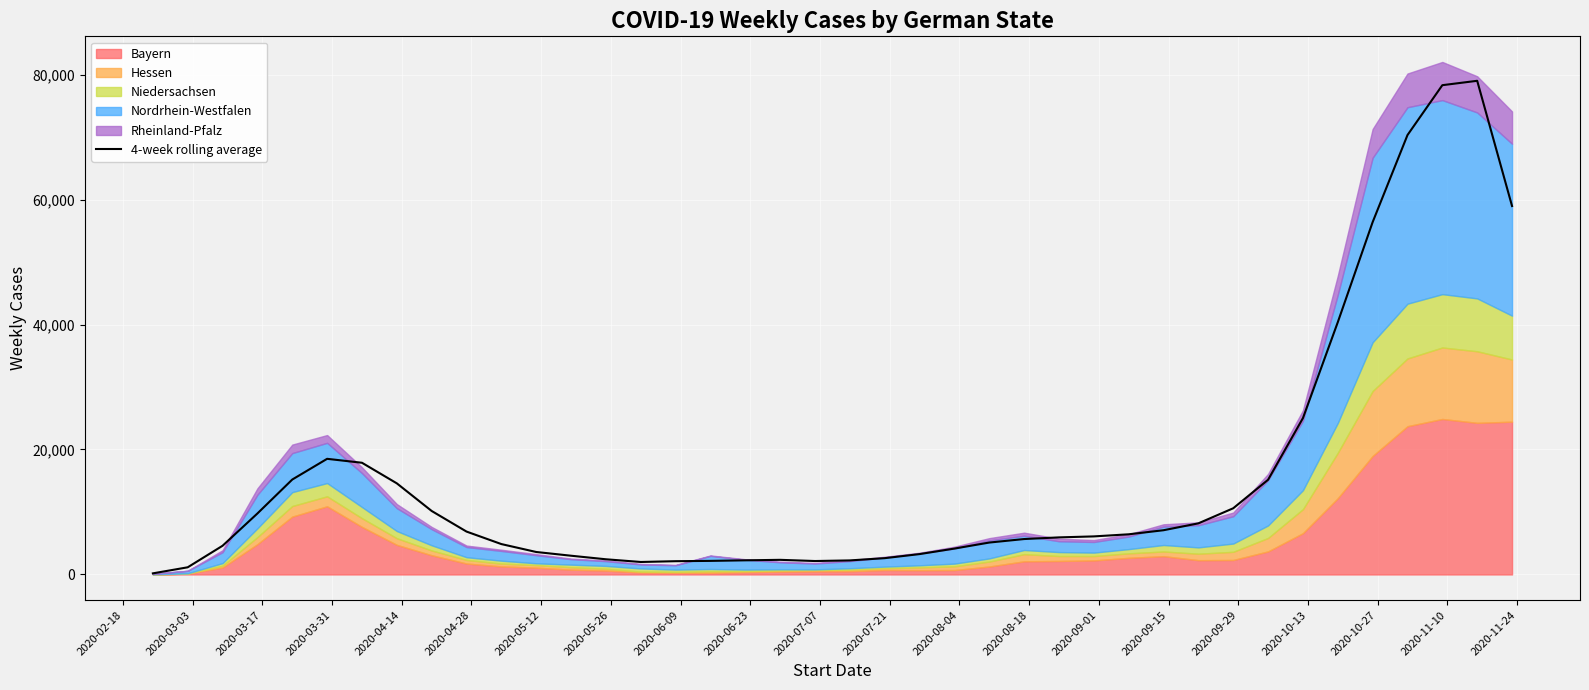

How many interior local valleys (lower than both neighbors) does the data have?

2